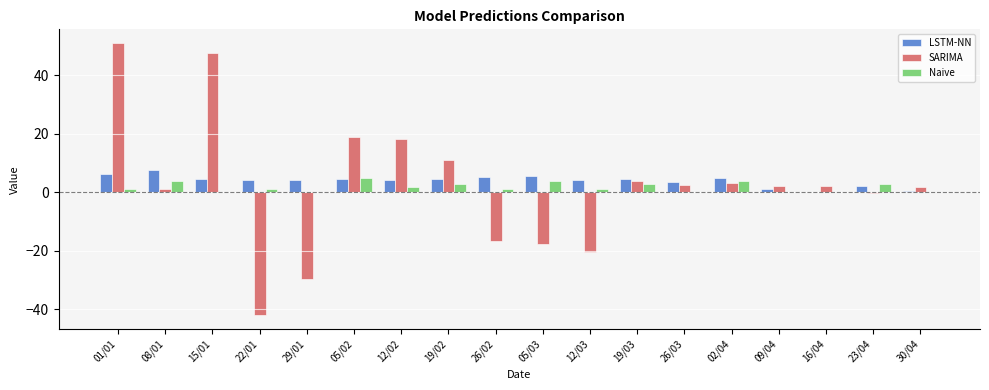

At which category does the chart reach its peak across all series?

01/01